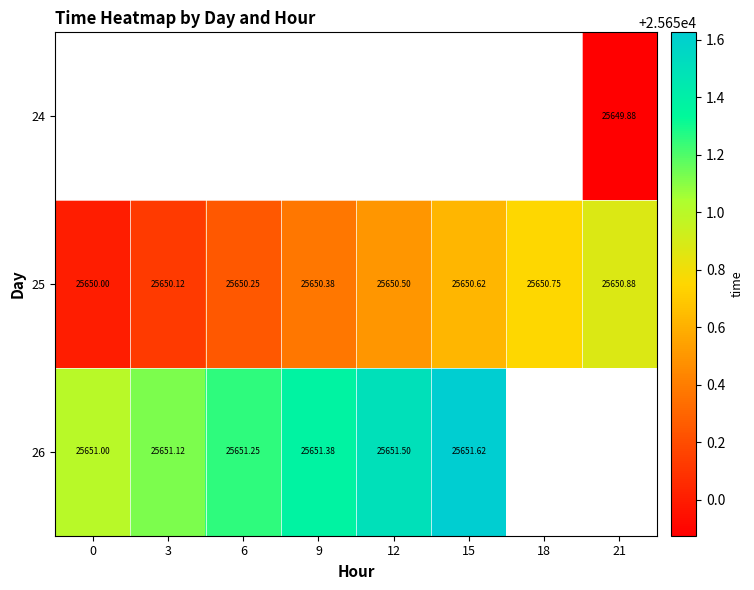

What is the approximate value of 25 at 18?

25650.8